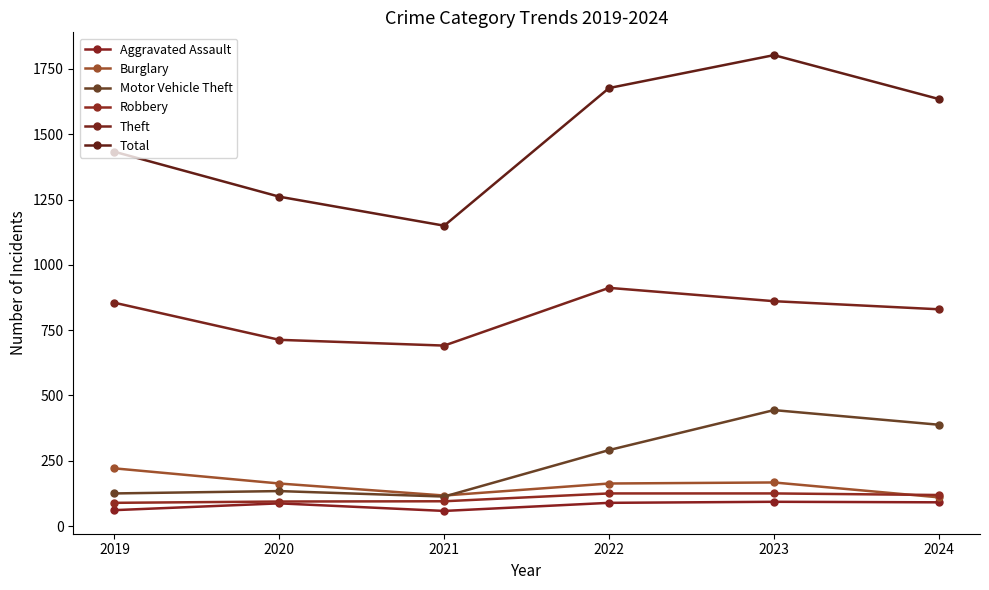

Rank the series by their maximum value, from lowest to highest.

Aggravated Assault, Robbery, Burglary, Motor Vehicle Theft, Theft, Total